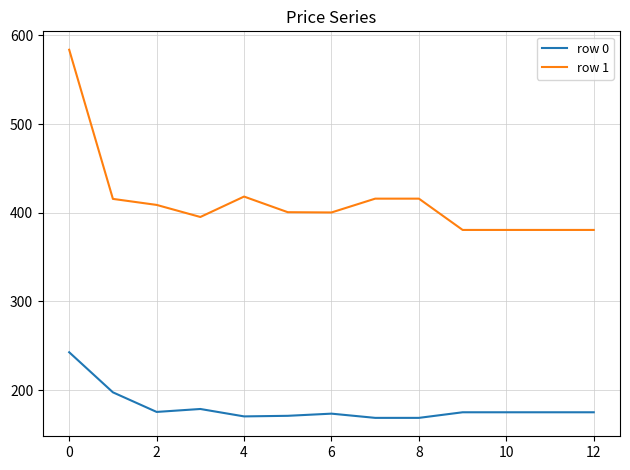

Count the number of categories in the chart.

13